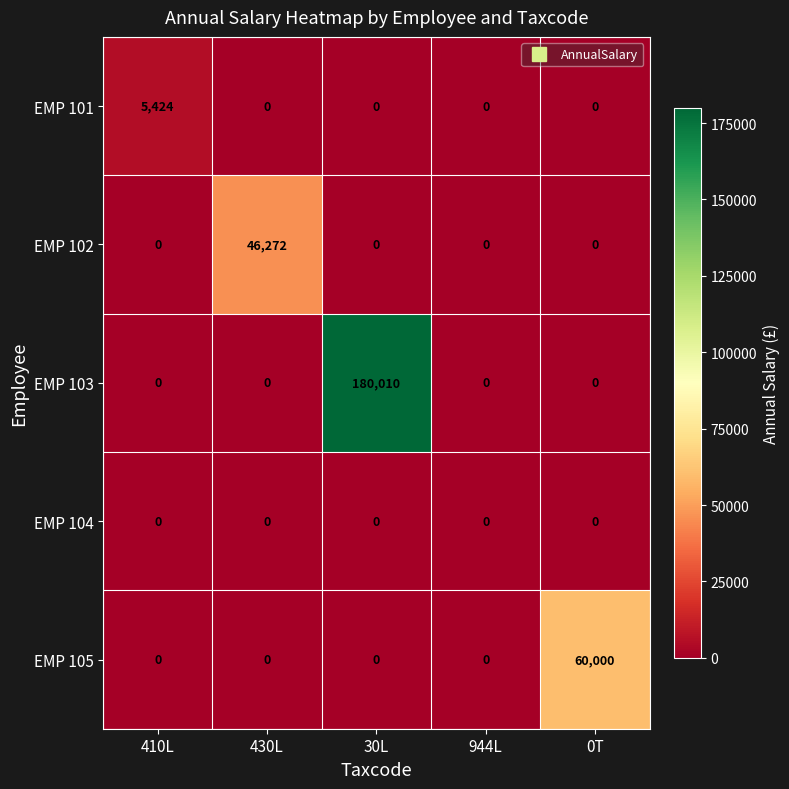

How many categories are shown in the chart?

5